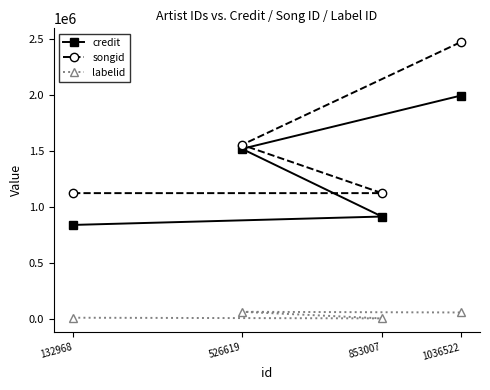

Rank the series at 853007 from lowest to highest value.

labelid, credit, songid